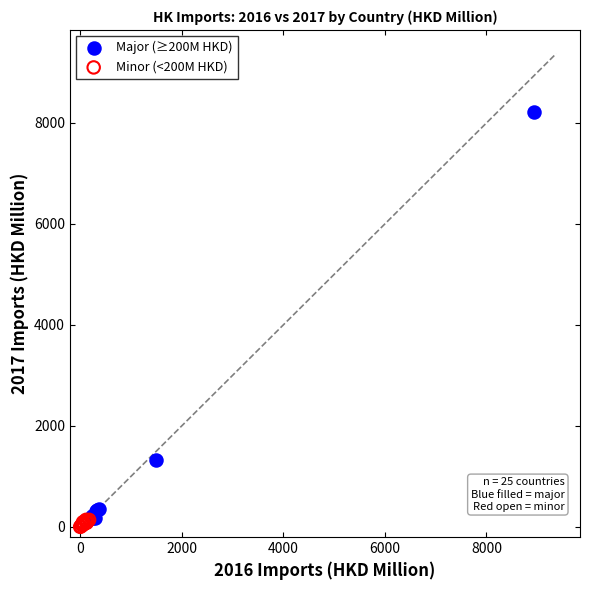

Which series contains the highest Y value?

Major (≥200M HKD)